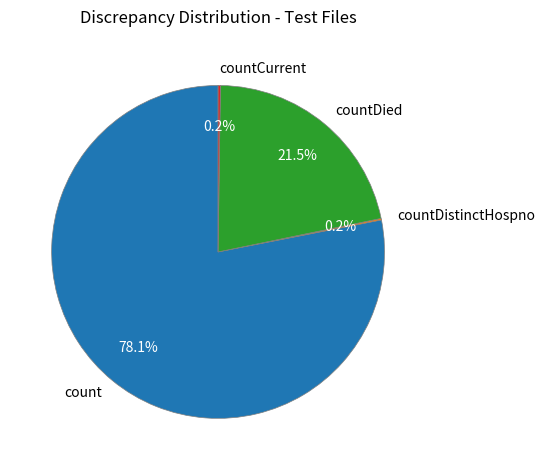

What percentage is NOT represented by countDied?

78.5%